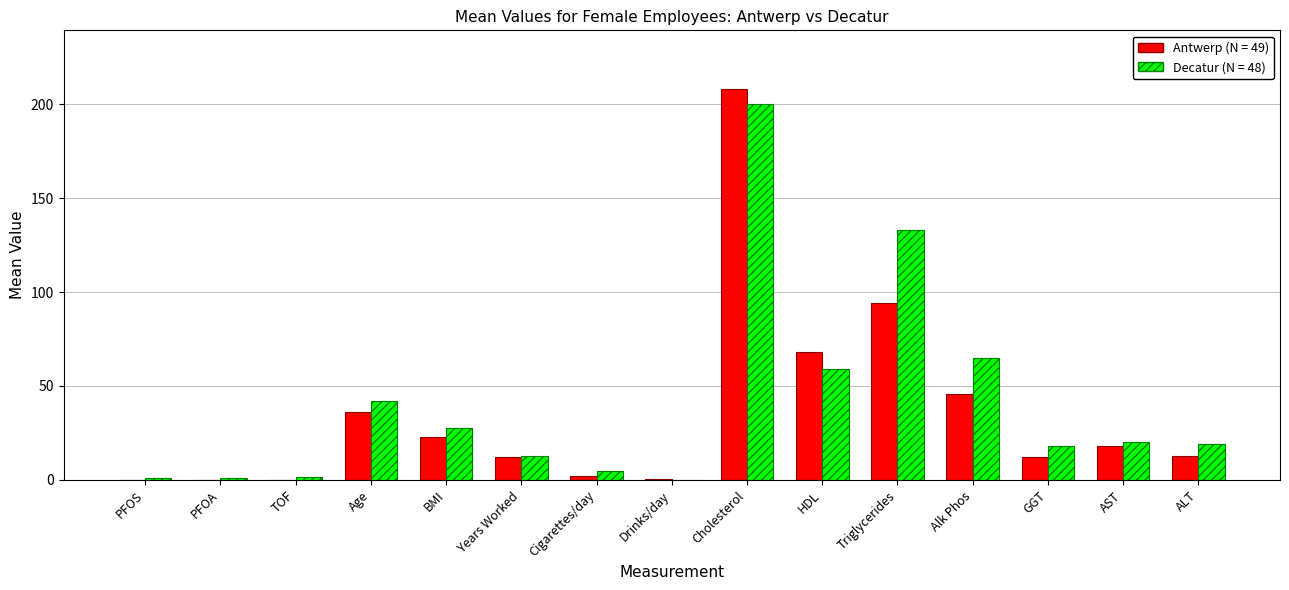

The Decatur (N = 48) series shows 90.6 at Triglycerides. True or false?

False